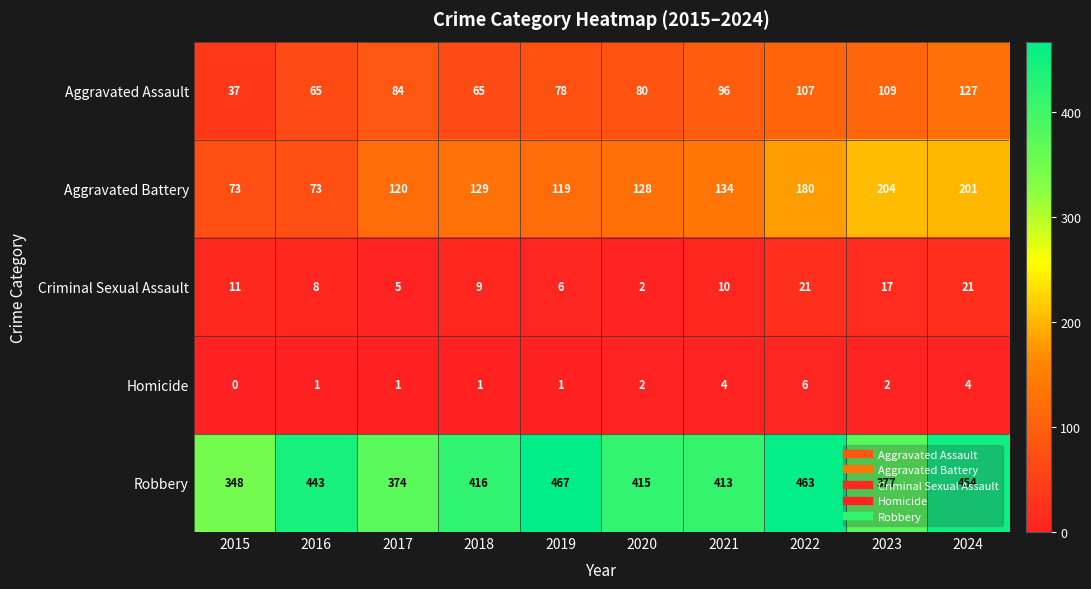

What is the sum of all Homicide values?

22